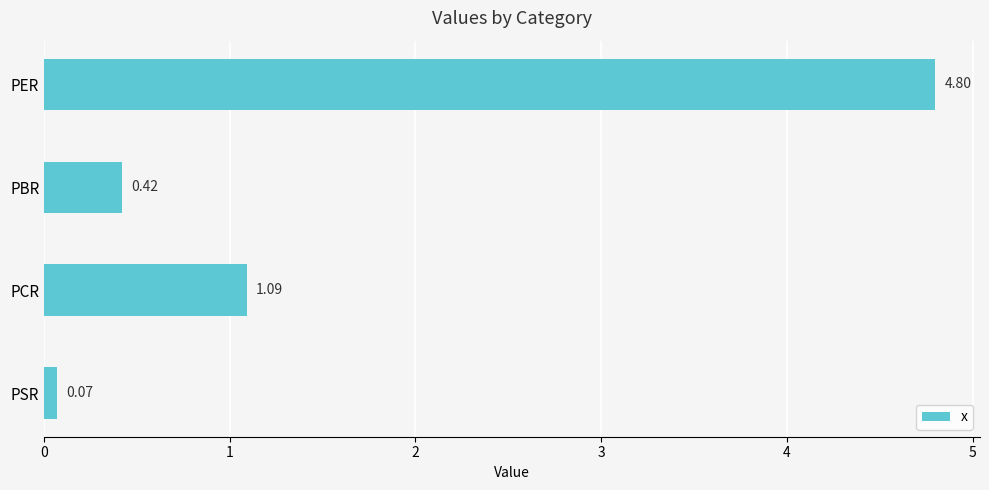

Rank the categories by value from lowest to highest.

PSR, PBR, PCR, PER